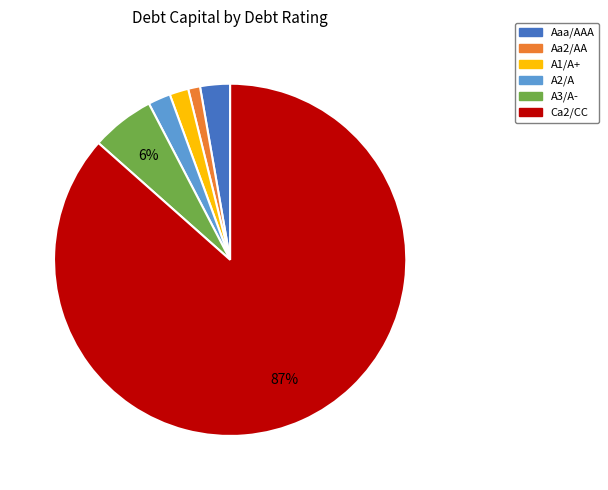

How many slices are in this pie chart?

6